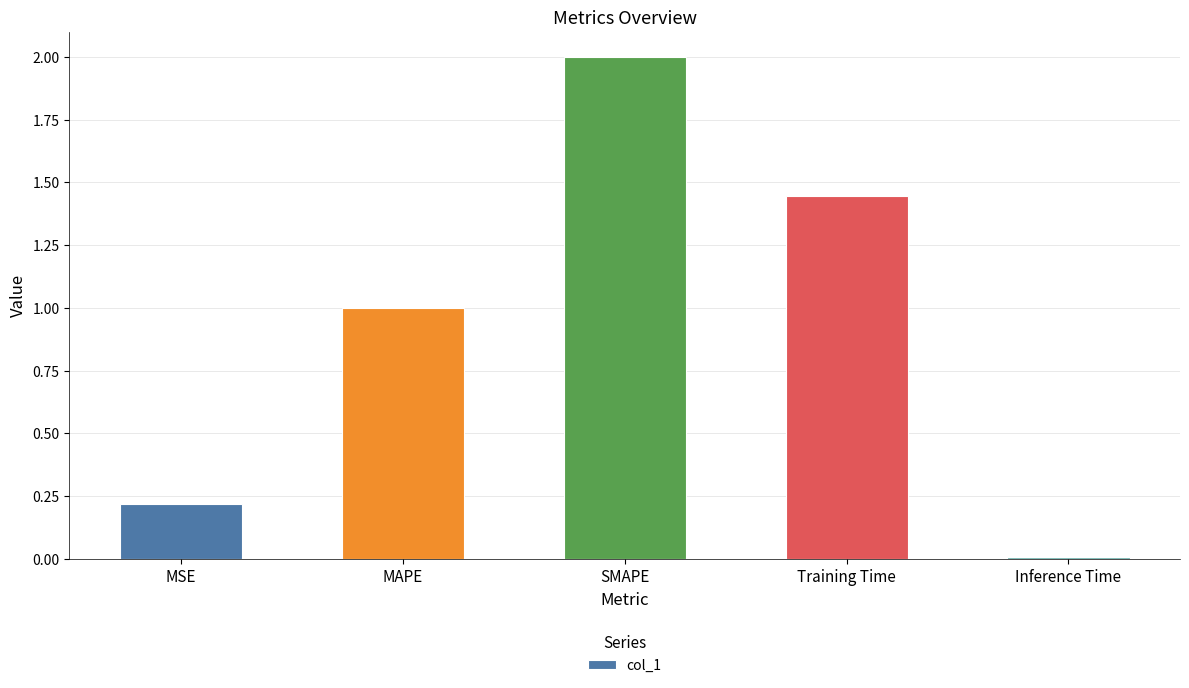

Where is the data nearest to the value 1?

MAPE